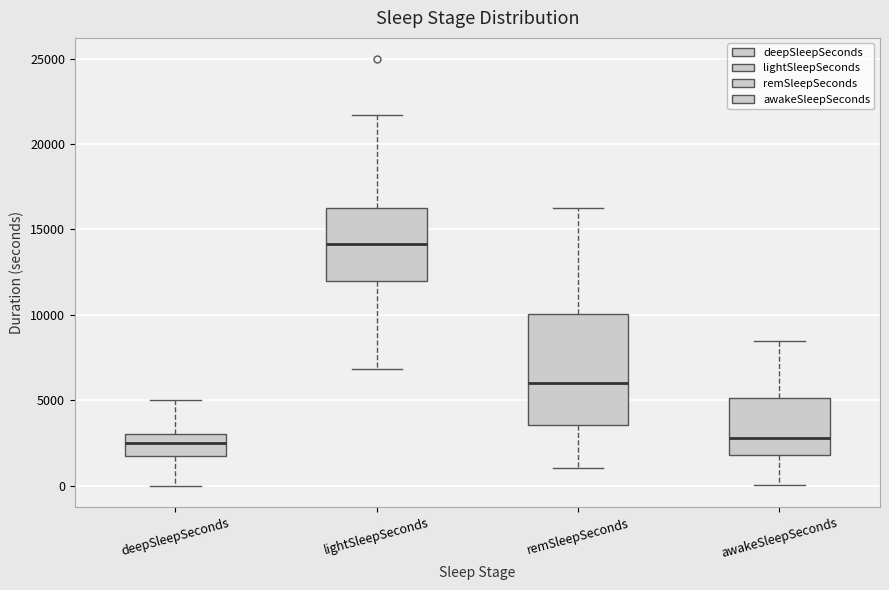

Comparing the boxes themselves (not the whiskers), which one is the tallest?

remSleepSeconds